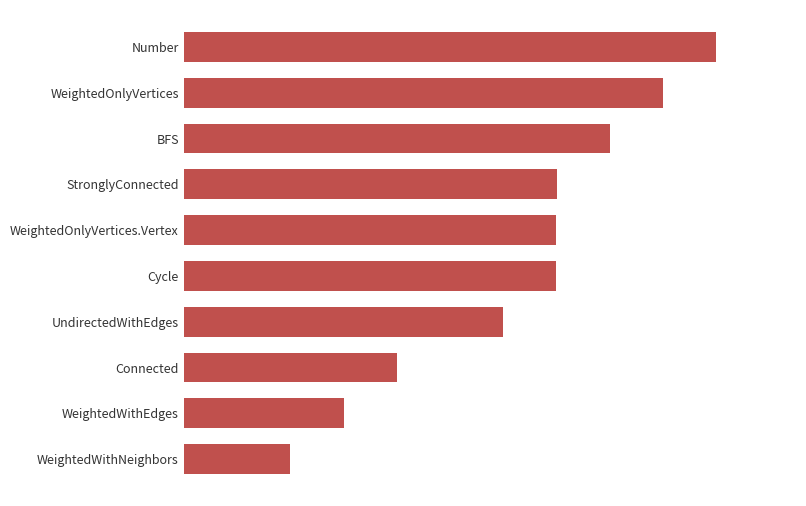

Does the chart contain any negative values?

No